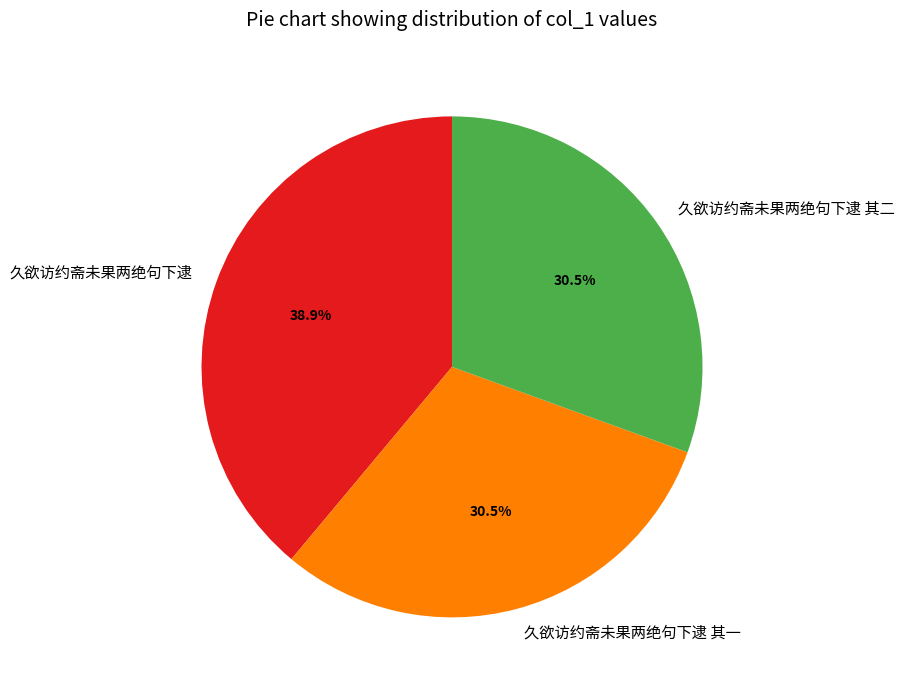

What is the largest slice in the pie chart?

久欲访约斋未果两绝句下逮